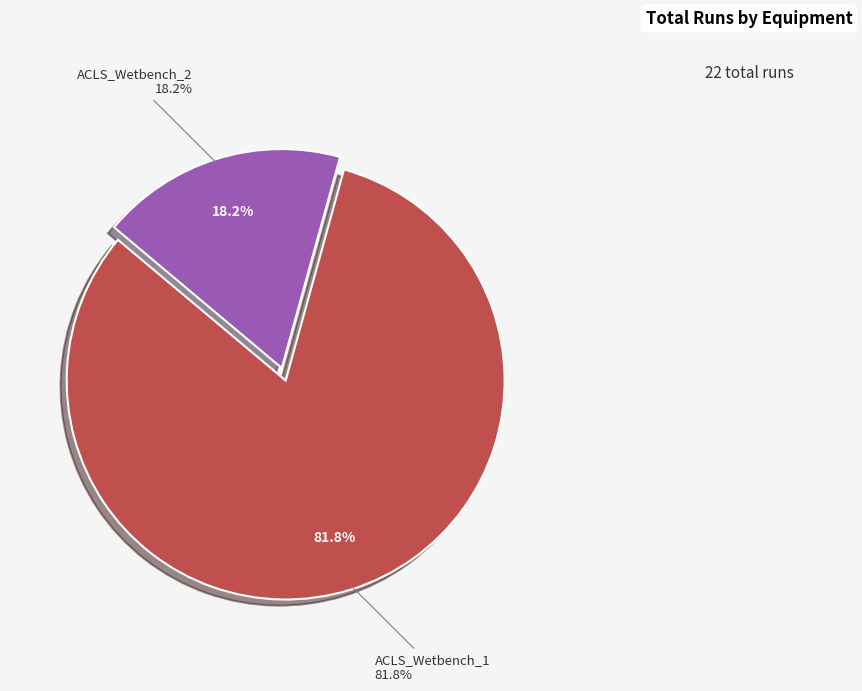

How many segments does this pie chart have?

2